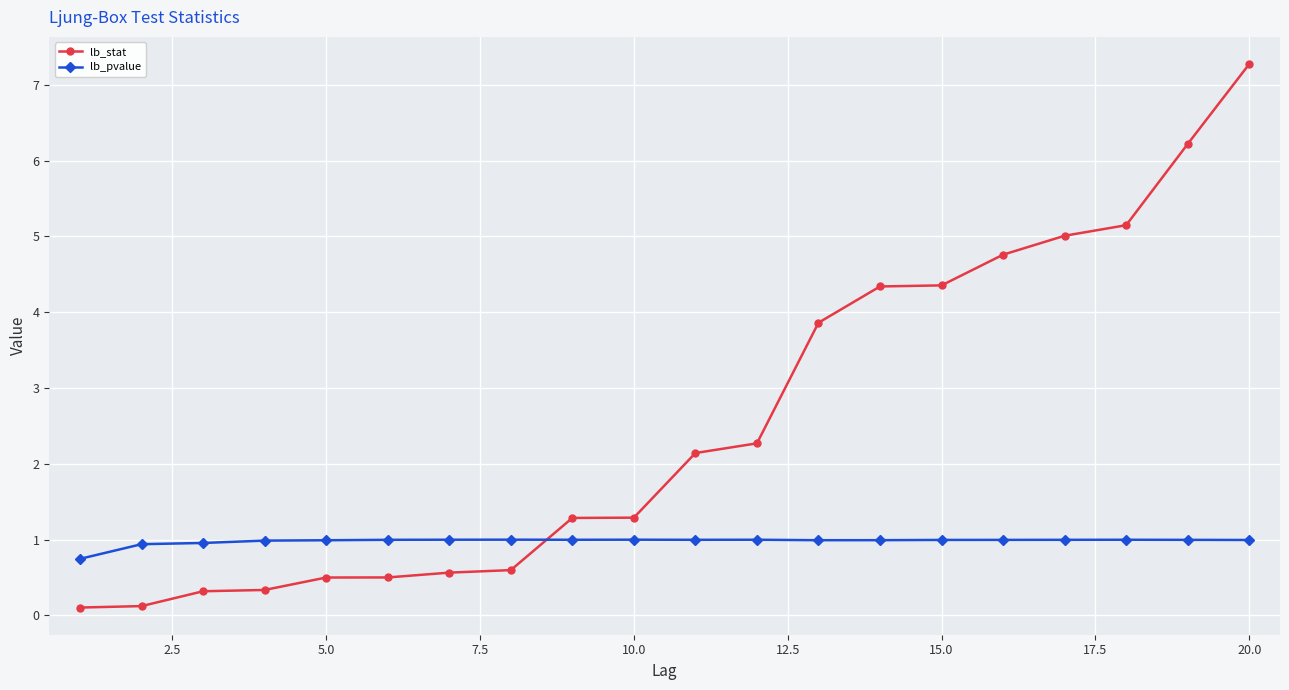

Which series has the largest range (max minus min)?

lb_stat